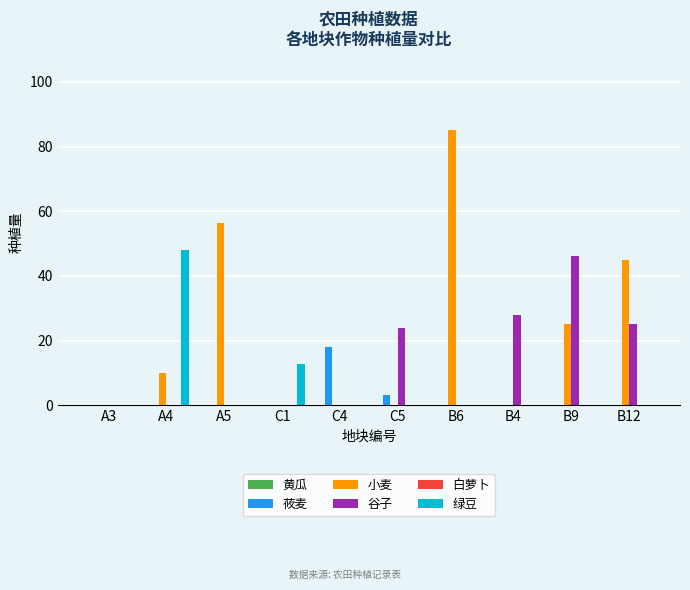

What is the greatest value displayed?

85.2